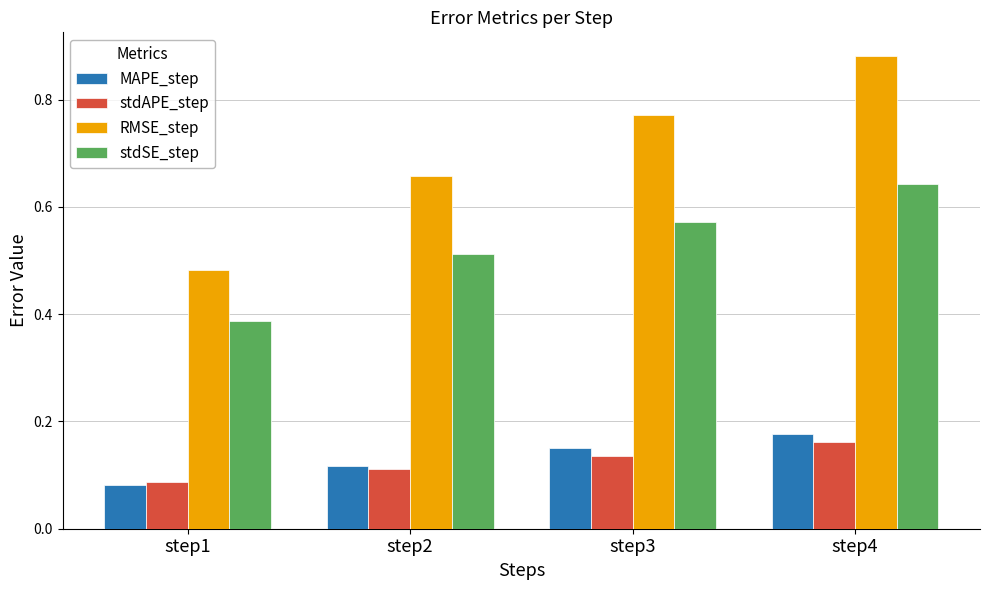

List the series in order of their peak value, lowest first.

stdAPE_step, MAPE_step, stdSE_step, RMSE_step